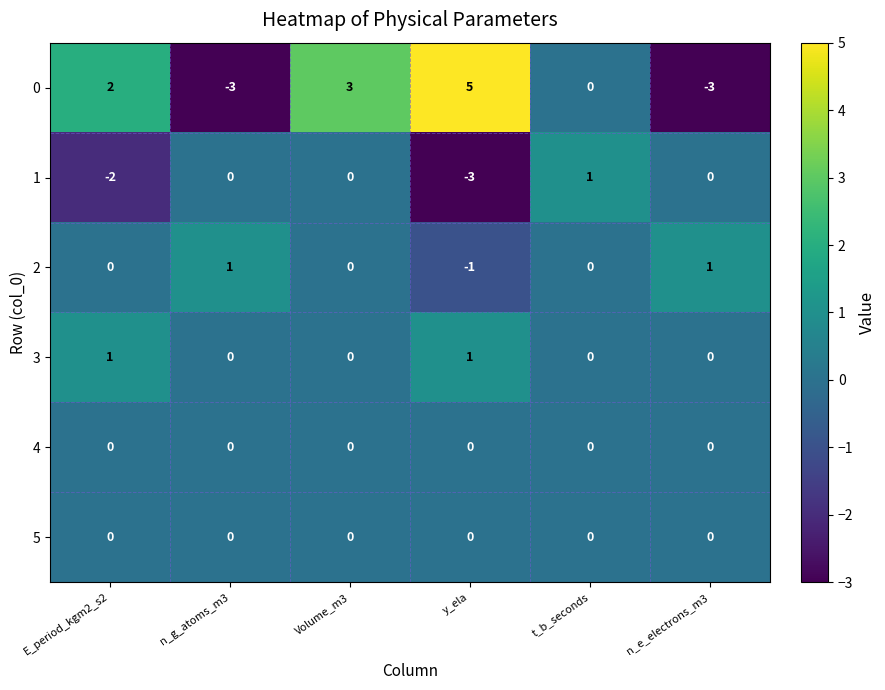

What is the total value across all series at Volume_m3?

3